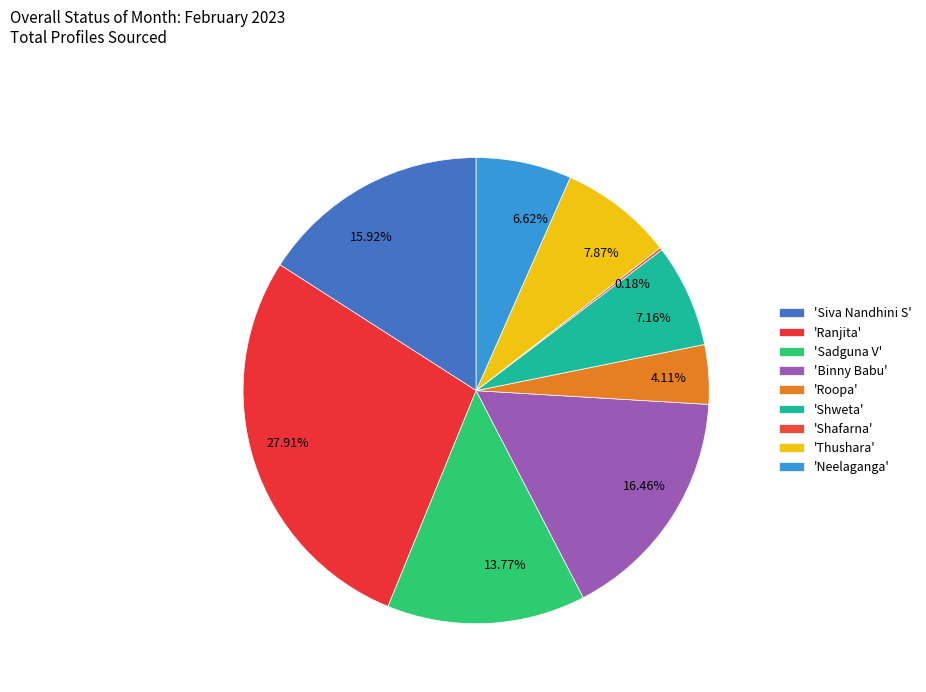

Is the sum of 7.87% and 7.16% greater than half?

No